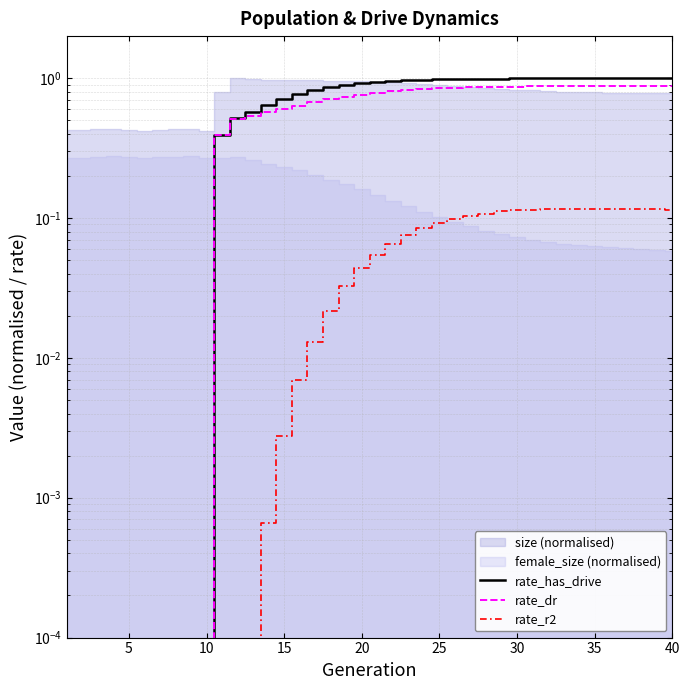

What is the average value of the rate_has_drive series?

0.7